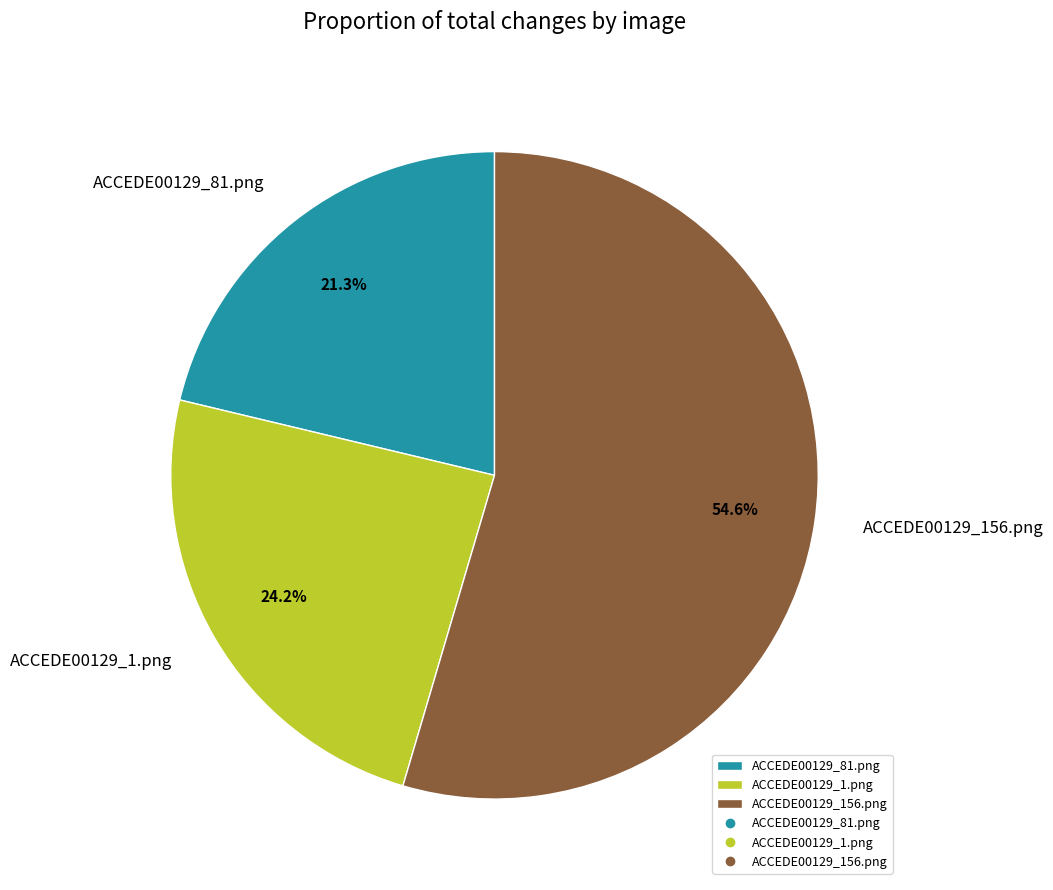

Does ACCEDE00129_1.png account for over 50% of the chart?

No